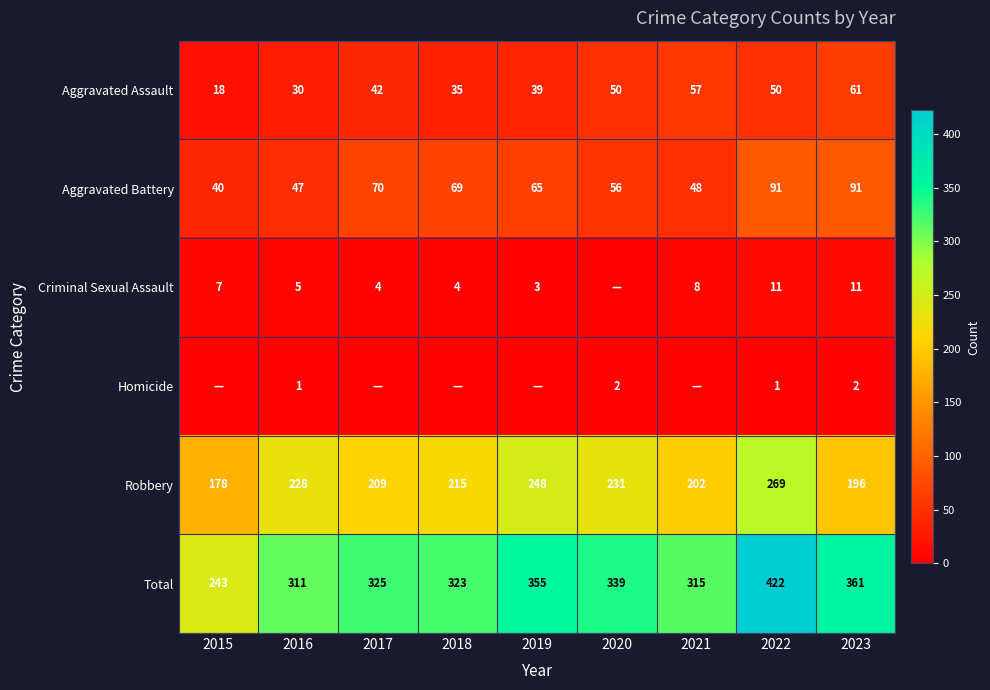

What is the maximum value shown in the chart?

422